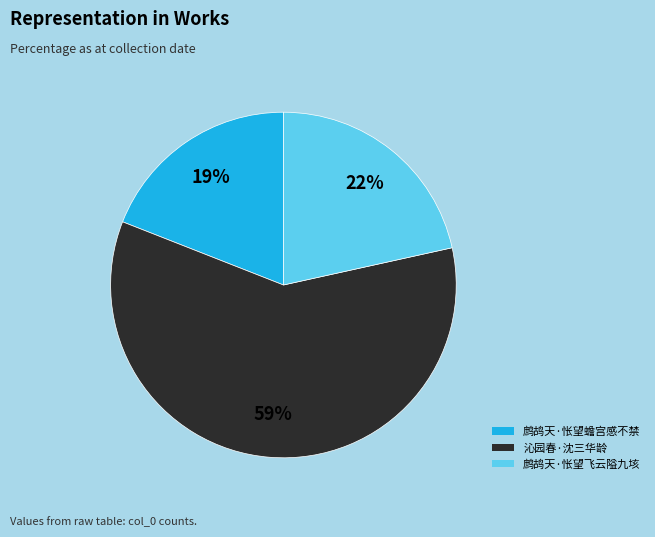

Is the sum of 鹧鸪天·怅望飞云隘九垓 and 鹧鸪天·怅望蟾宫感不禁 greater than half?

No